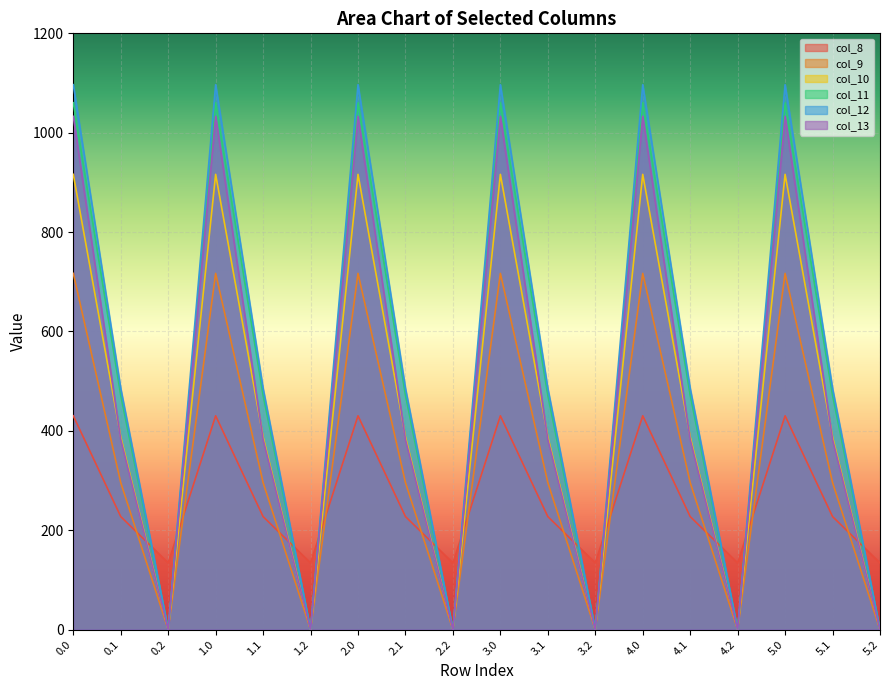

The col_10 series shows 0.0 at 1.2. True or false?

True